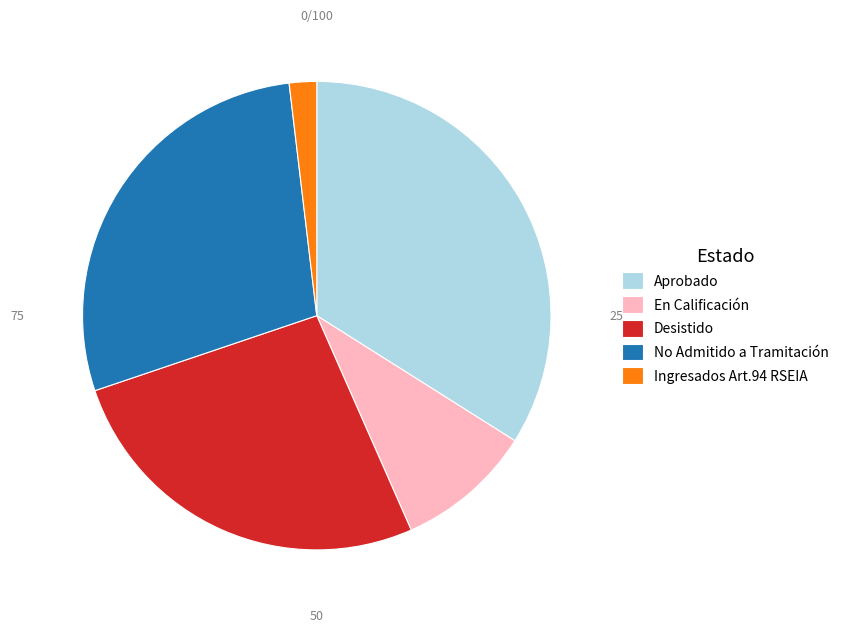

How many segments does this pie chart have?

5